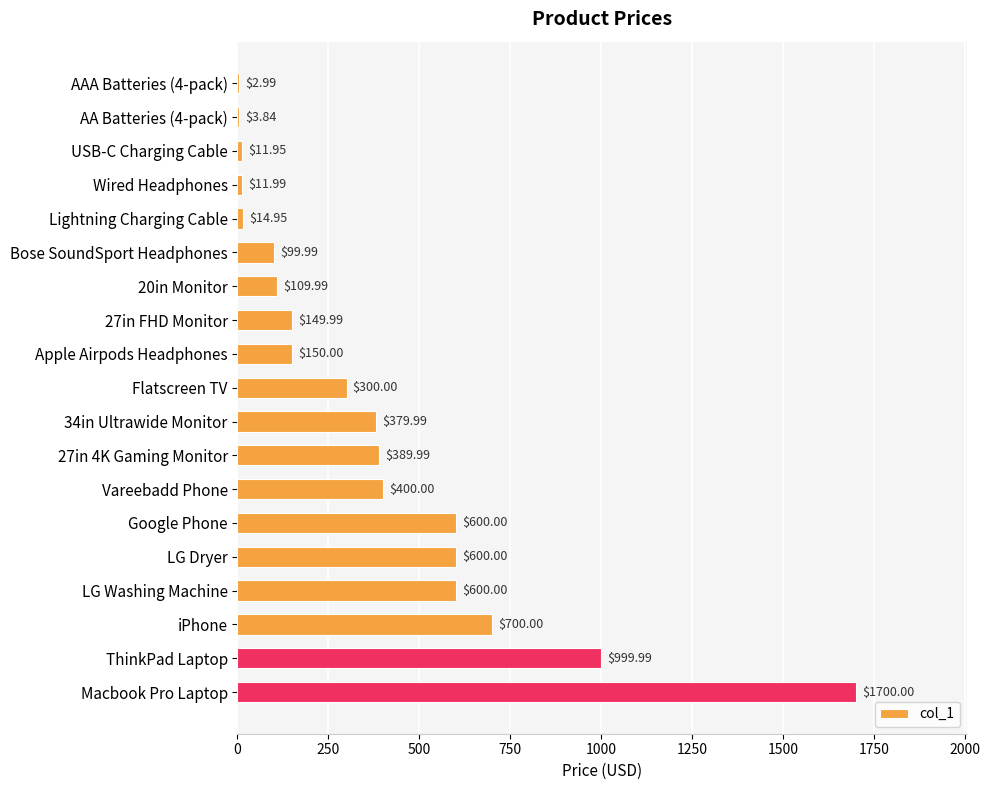

What is the change in value from Wired Headphones to Macbook Pro Laptop?

+1688.0